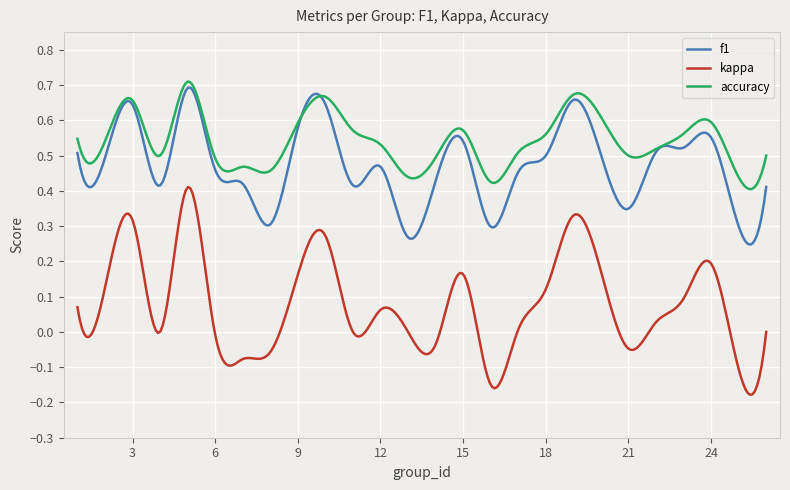

Rank the series by their average value, from lowest to highest.

kappa, f1, accuracy